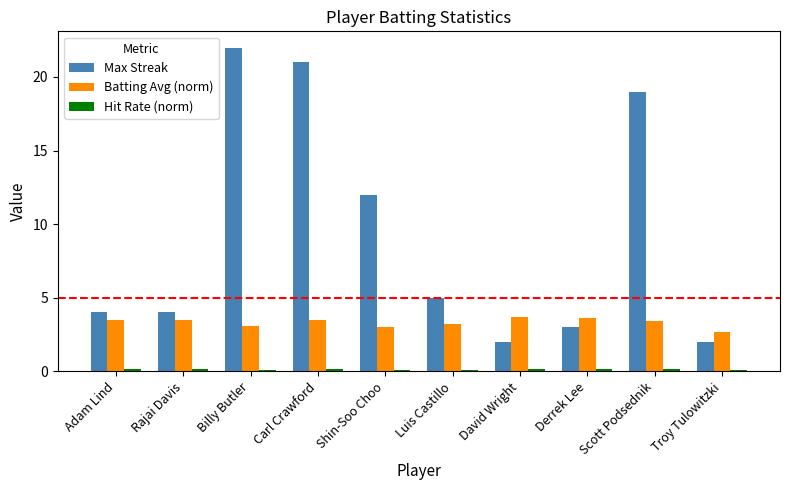

What is the total value across all series at Derrek Lee?

6.8